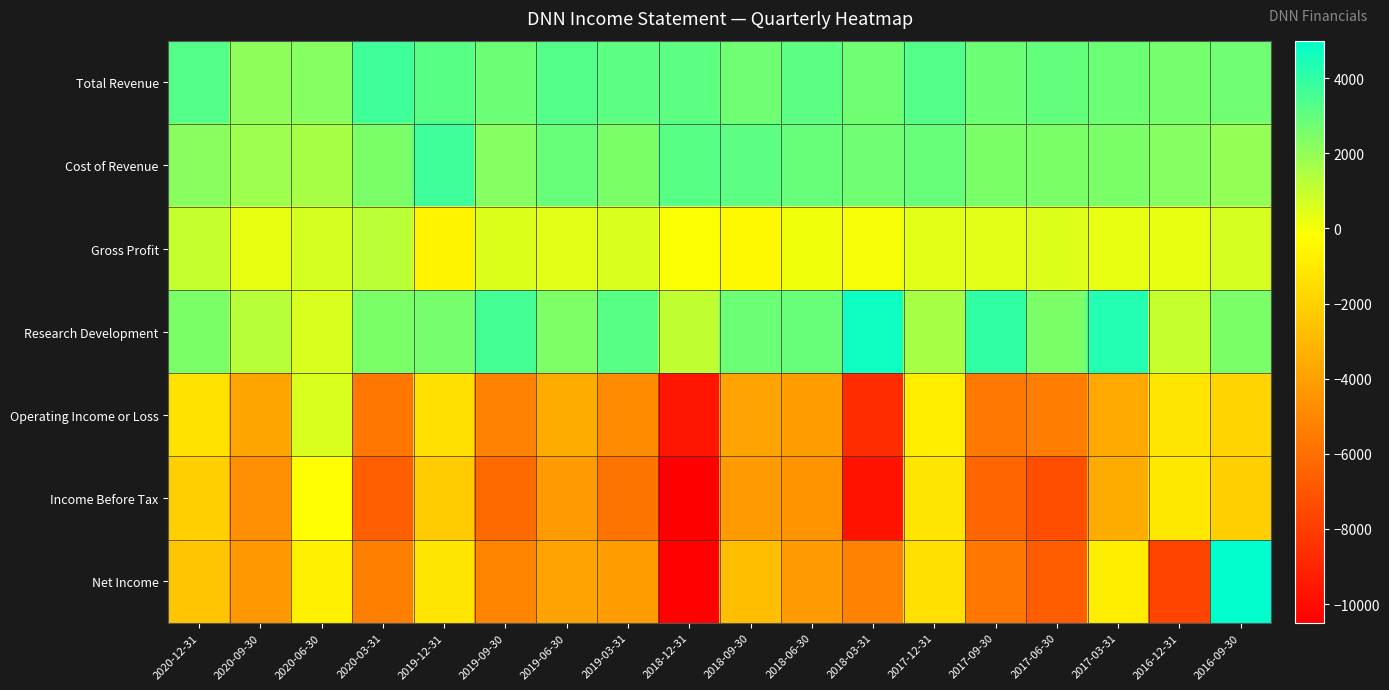

What is the difference between the highest and lowest values at 2020-06-30?

3100